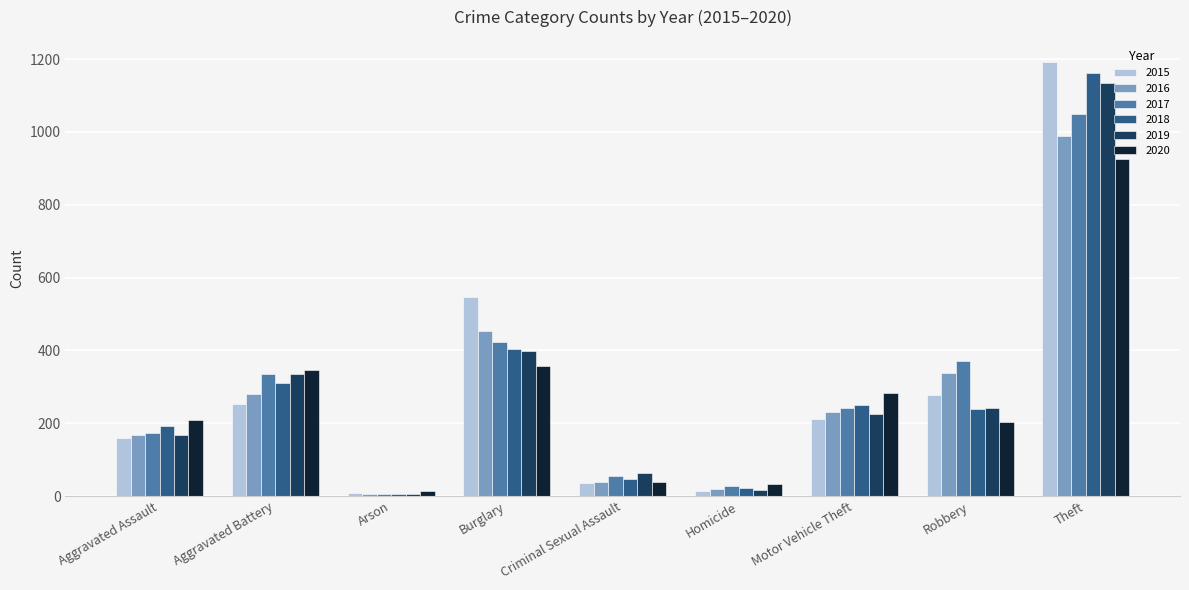

How many groups of bars are there?

9